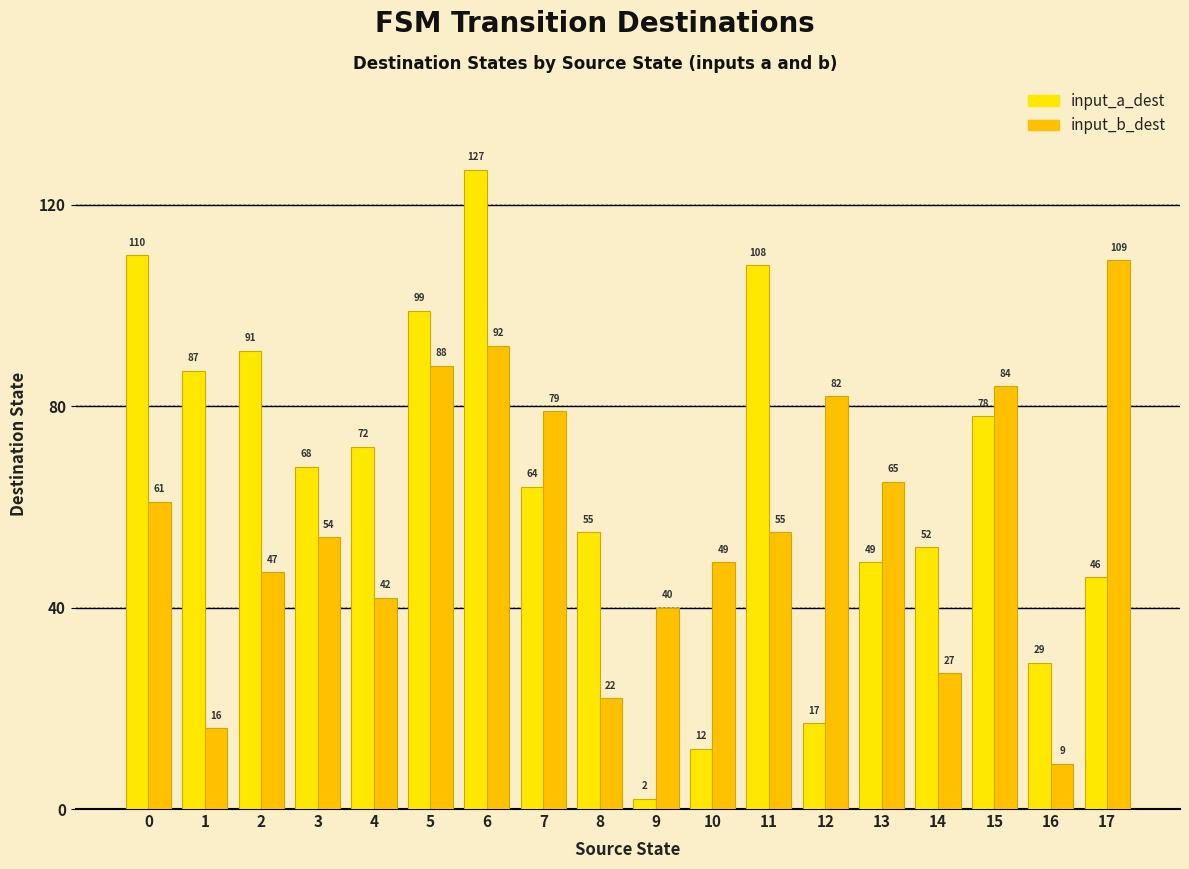

Rank the series at 0 from highest to lowest value.

input_a_dest, input_b_dest